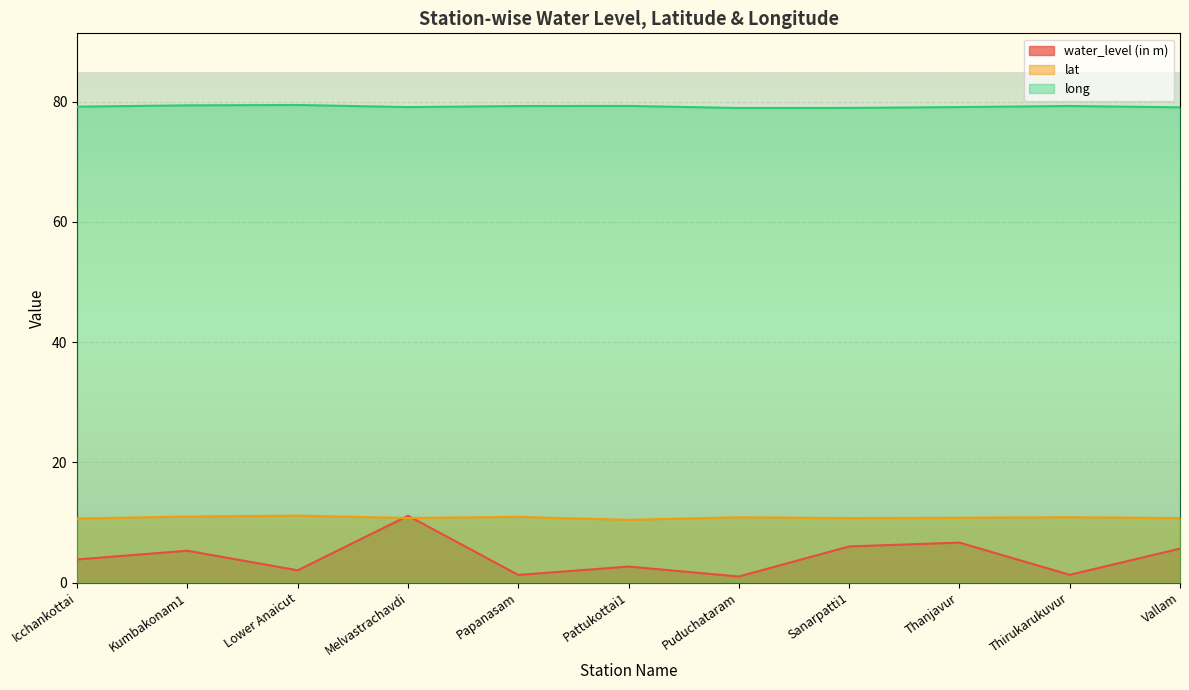

True or false: lat has a value of 14.6 at Pattukottai1.

False